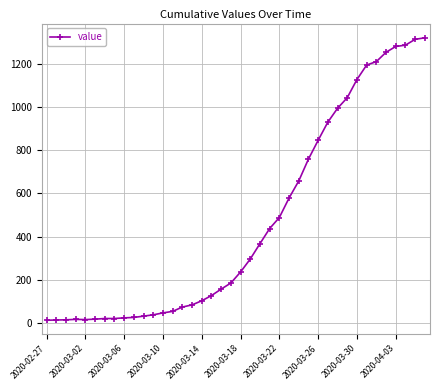

What is the maximum value shown in the chart?

1319